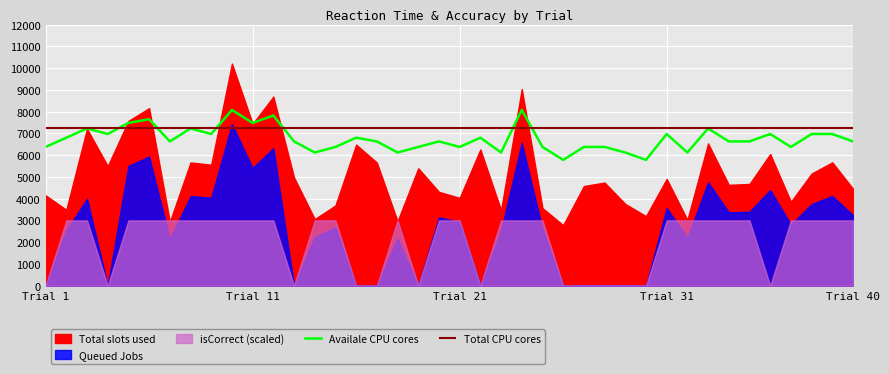

Which series has the largest total across all categories?

Total CPU cores